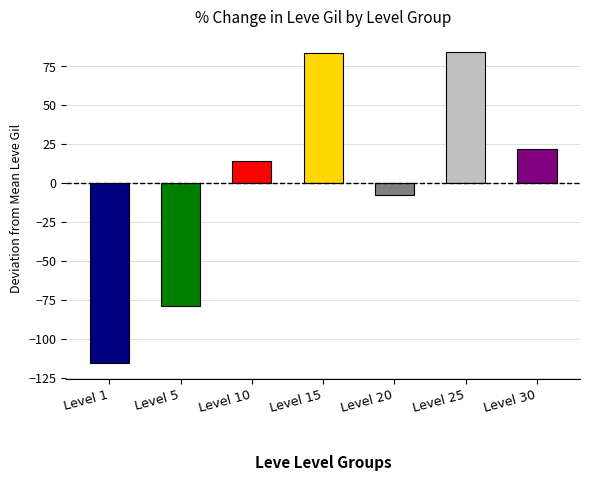

What is the difference between the second highest and minimum values?

199.0